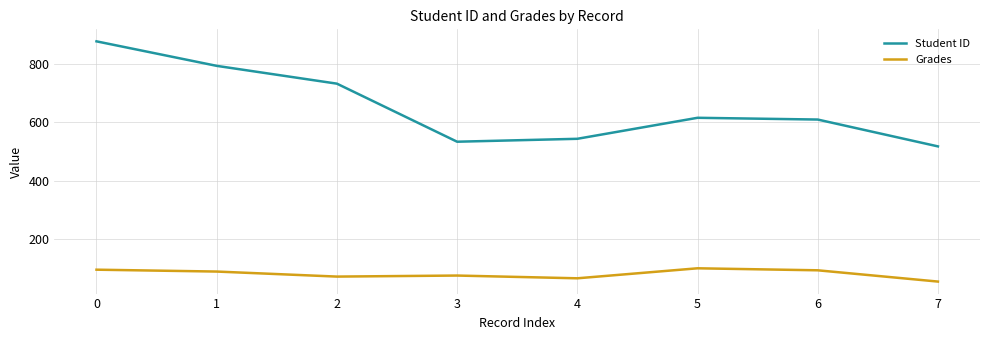

What is the sum of the Student ID values at 3 and 6?

1142.0